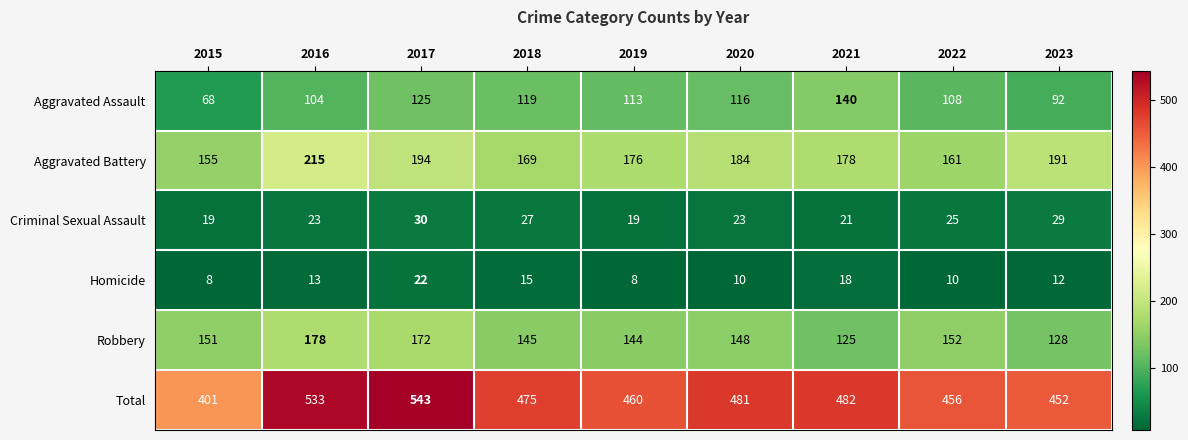

Is it true that Homicide equals 19 at 2016?

False